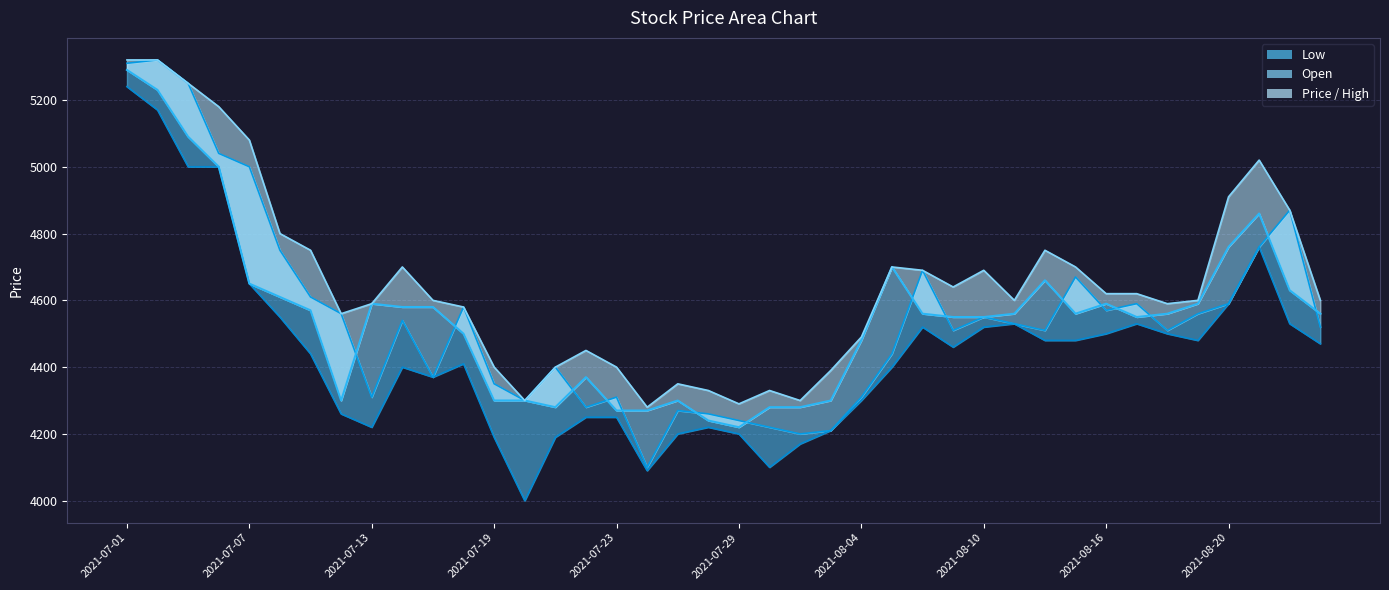

Rank the series at 37 from highest to lowest value.

High_line, Price_line, Low_line, Open_line